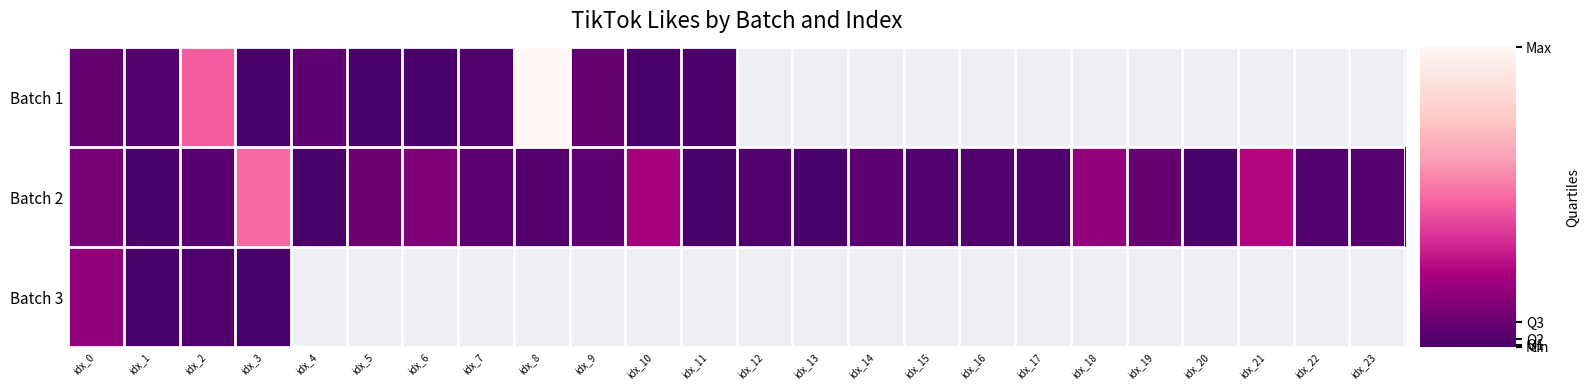

How many values in Batch 3 are above zero?

4